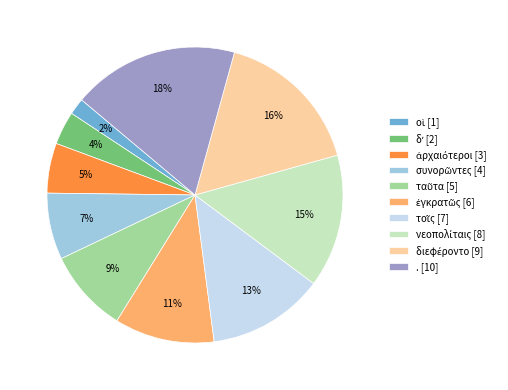

How many slices are in this pie chart?

10